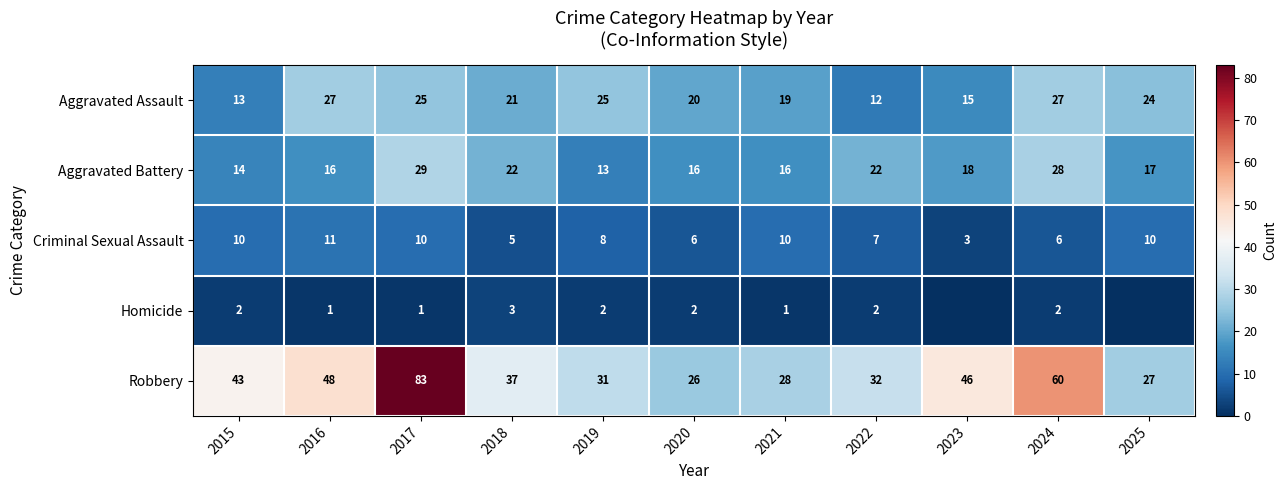

What is the spread (max minus min) of values at 2019?

29